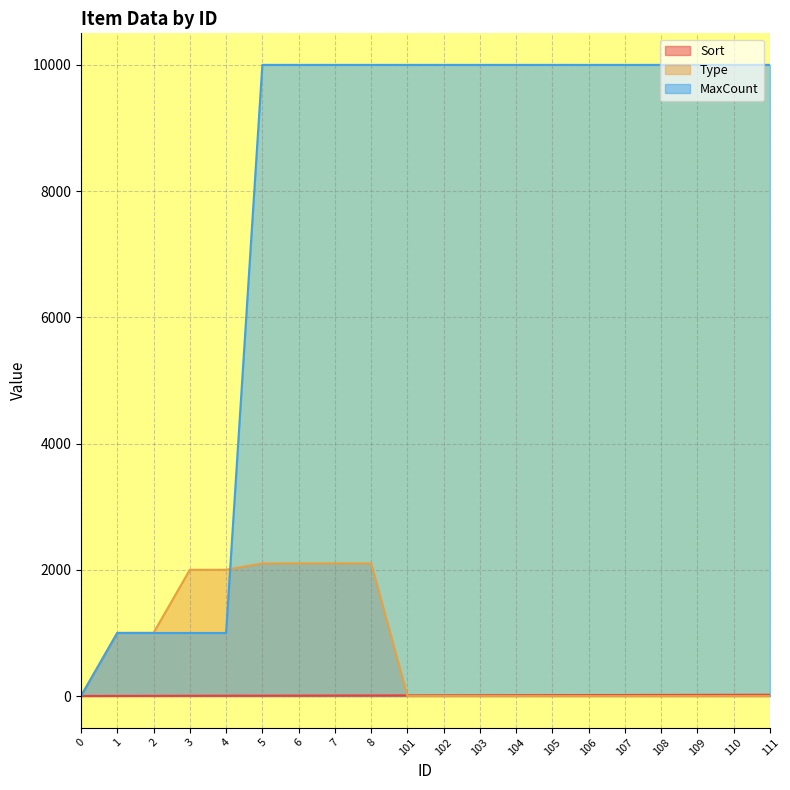

What is the difference between the highest and lowest values at 102?

9998